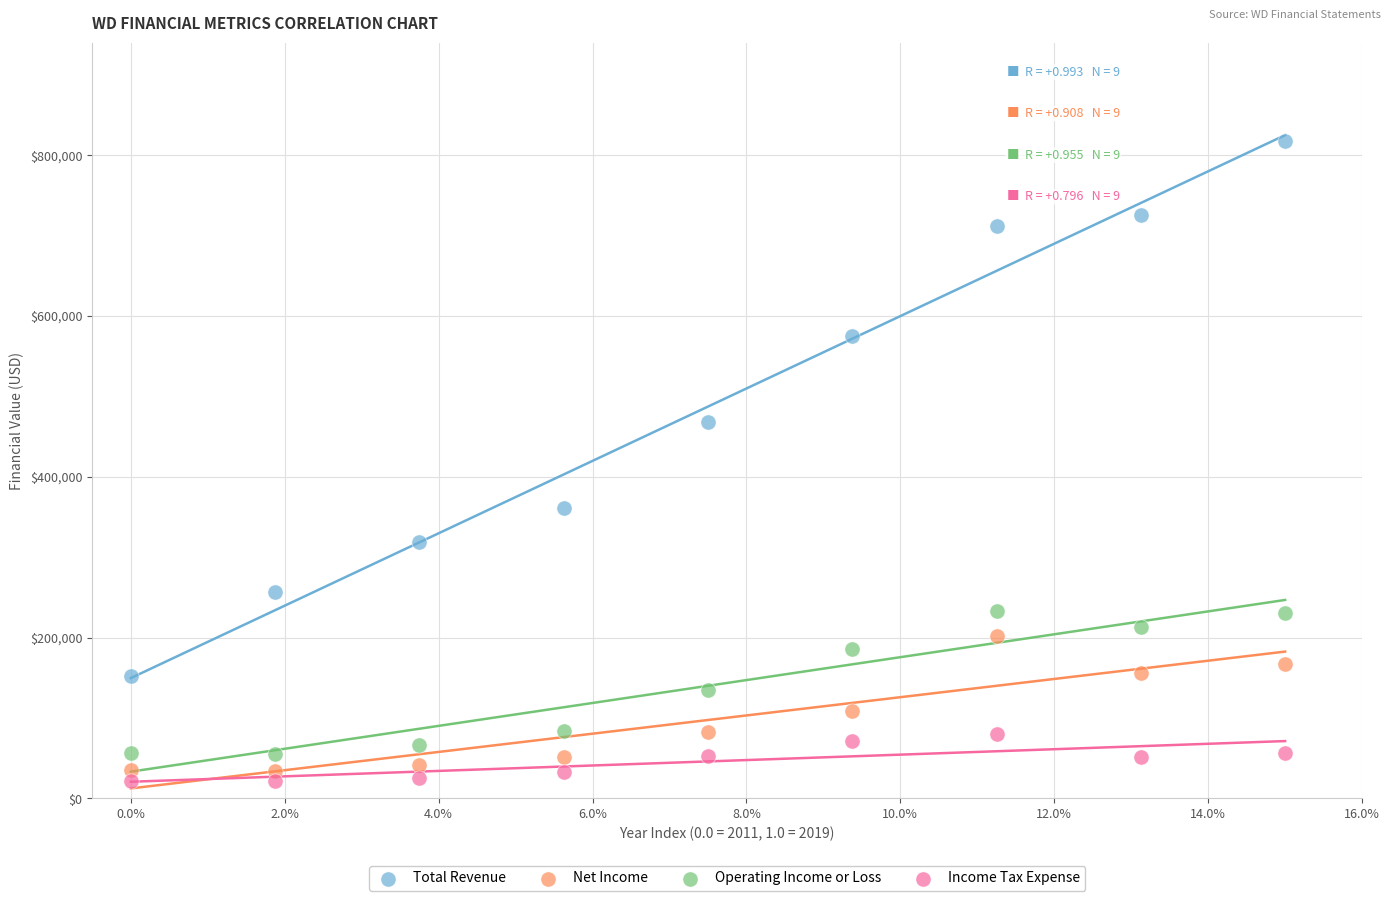

What are all the series names shown in the legend?

Total Revenue, Net Income, Operating Income or Loss, Income Tax Expense